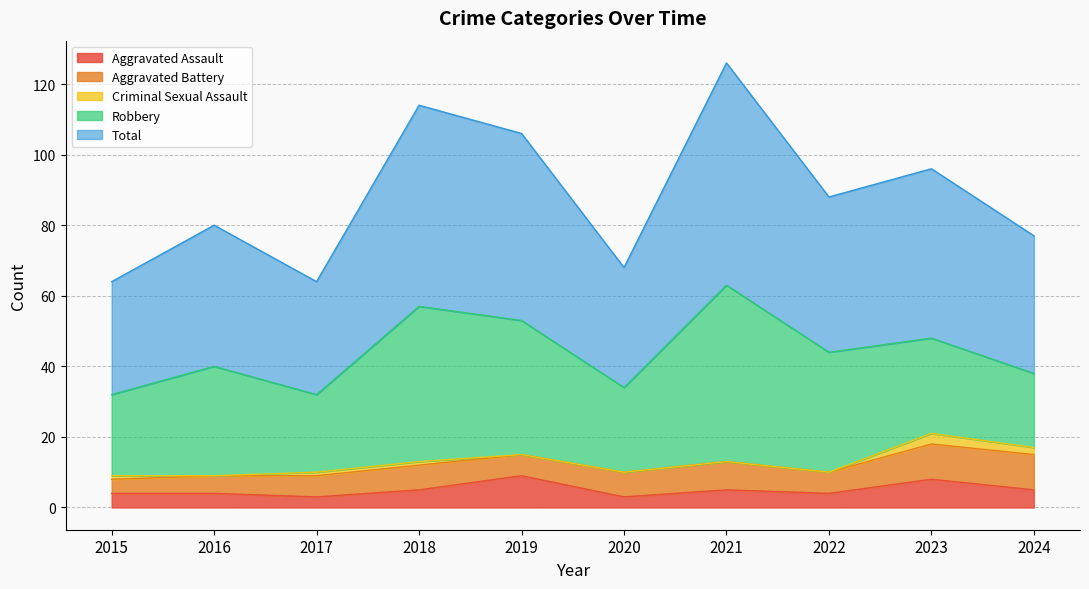

True or false: Aggravated Battery has a value of 7 at 2018.

True